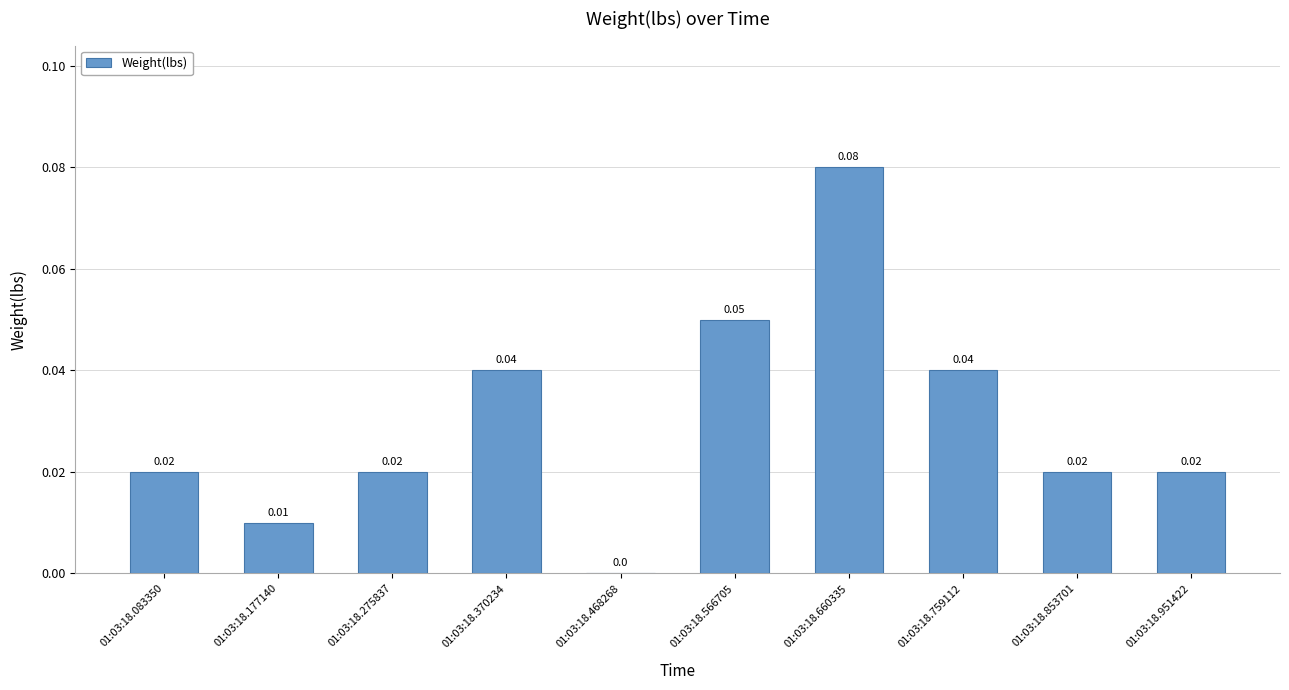

Where is the data nearest to the value 0?

01:03:18.468268